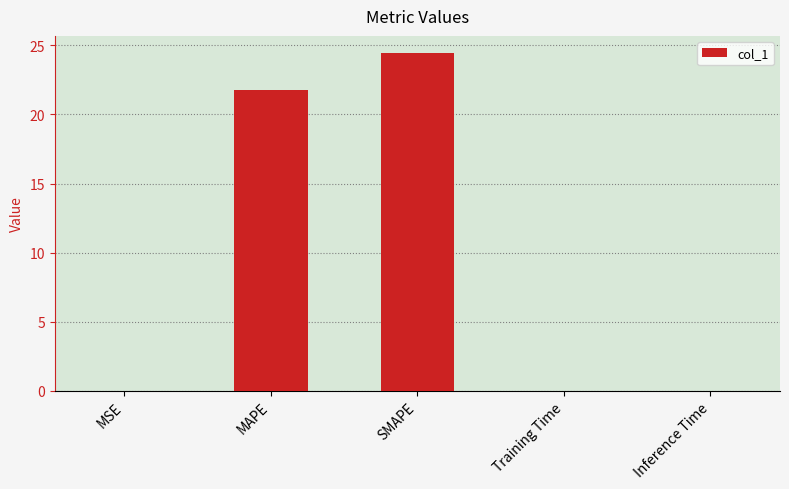

What is the greatest value displayed?

24.5